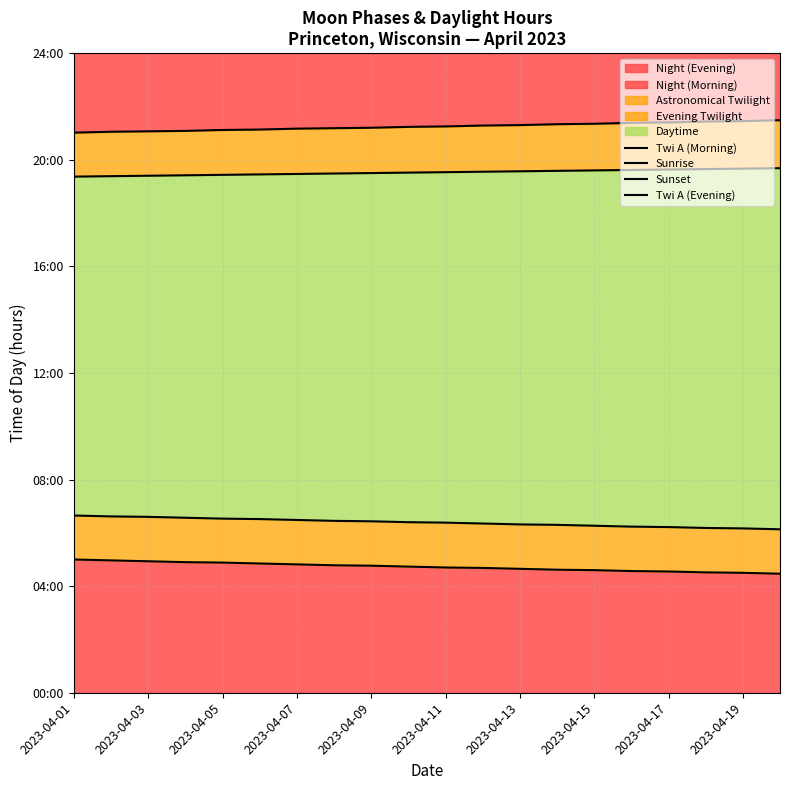

True or false: Sunrise and Sunset cross at least once.

False